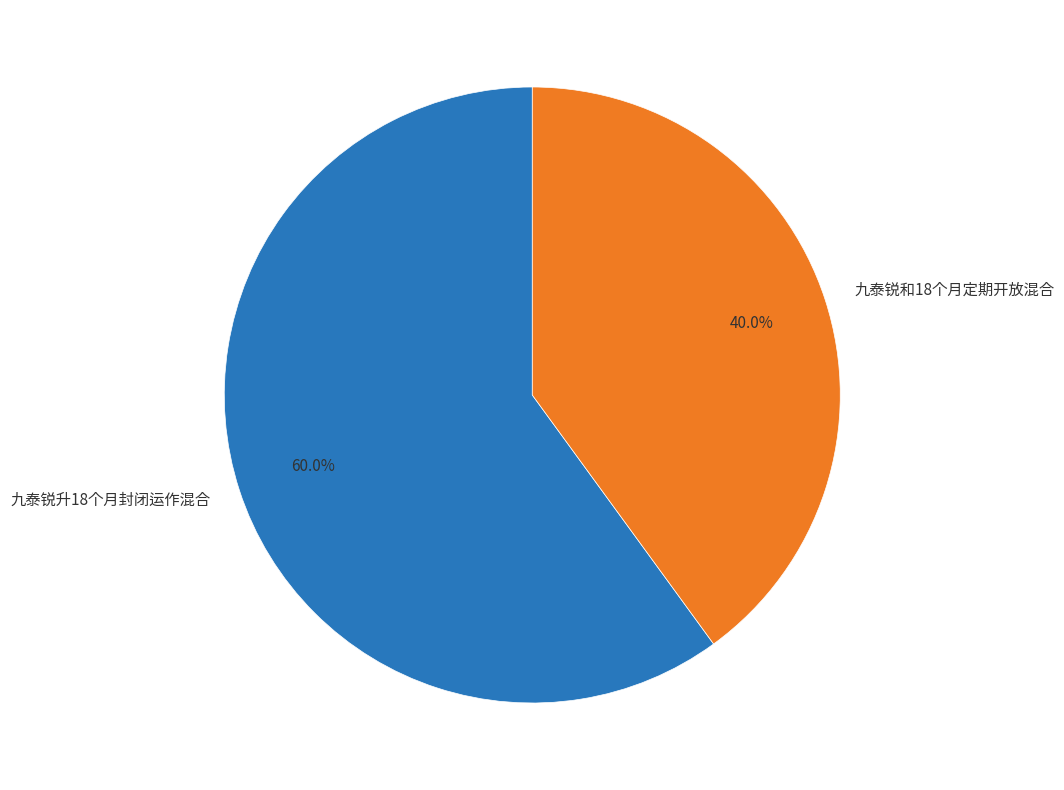

Which category has the smallest portion of the pie?

九泰锐和18个月定期开放混合